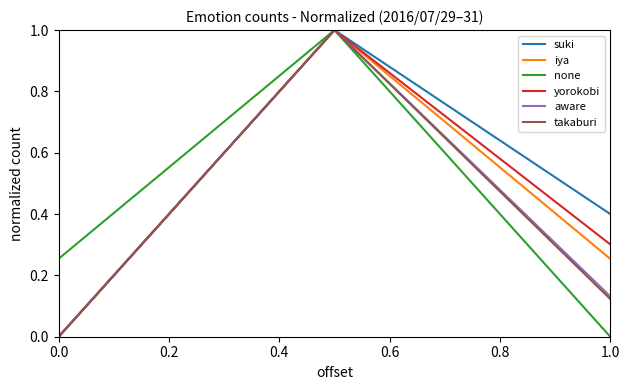

What is the maximum value for suki?

1.0